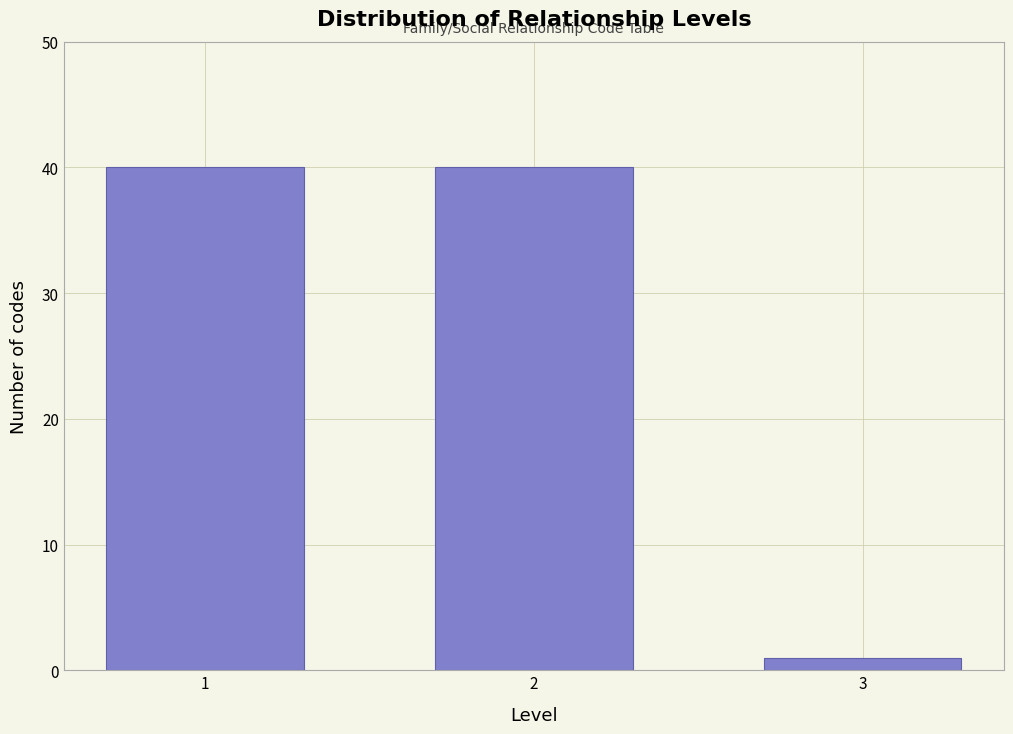

Reading left to right, transcribe all the data shown in this chart.

1=40	2=40	3=1